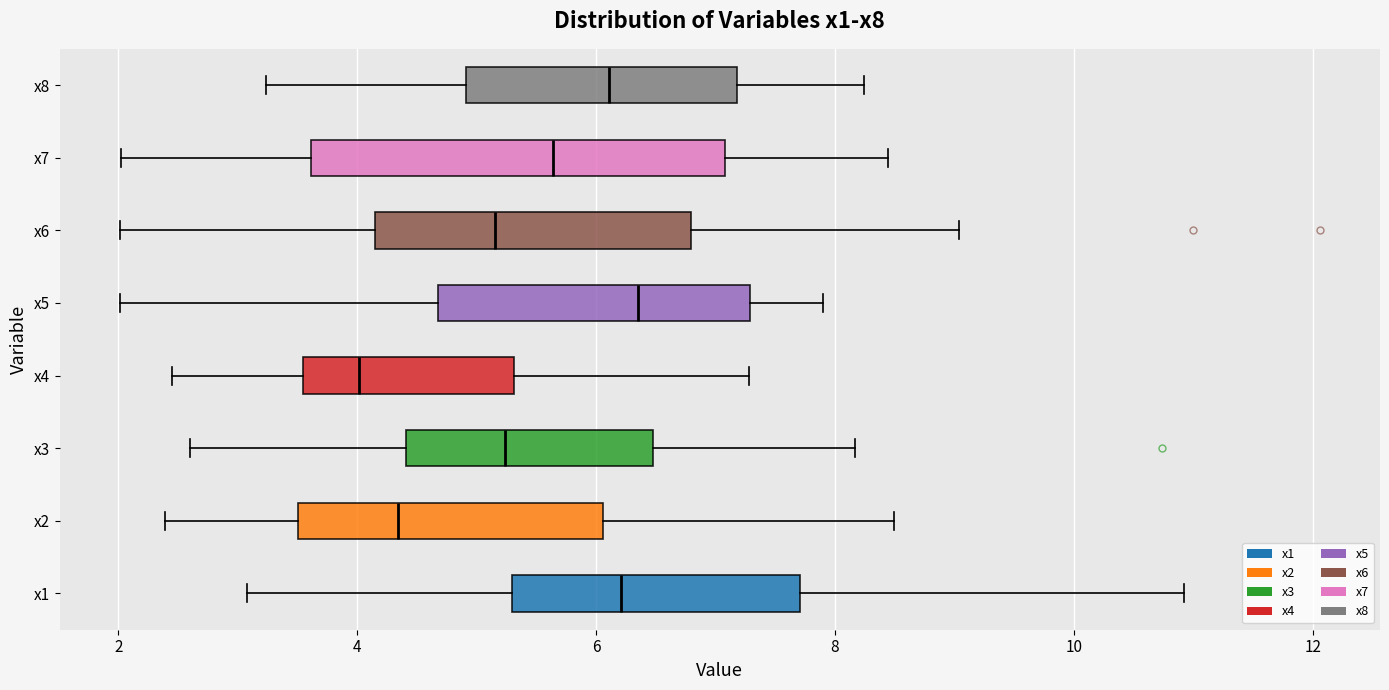

Comparing the boxes themselves (not the whiskers), which one is the widest?

x7